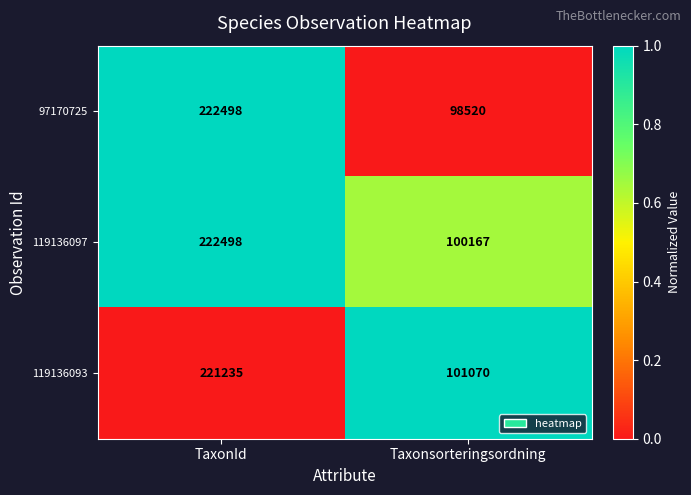

Reading left to right, what are all the values shown in this chart?

97170725: 222498	98520
119136097: 222498	100167
119136093: 221235	101070